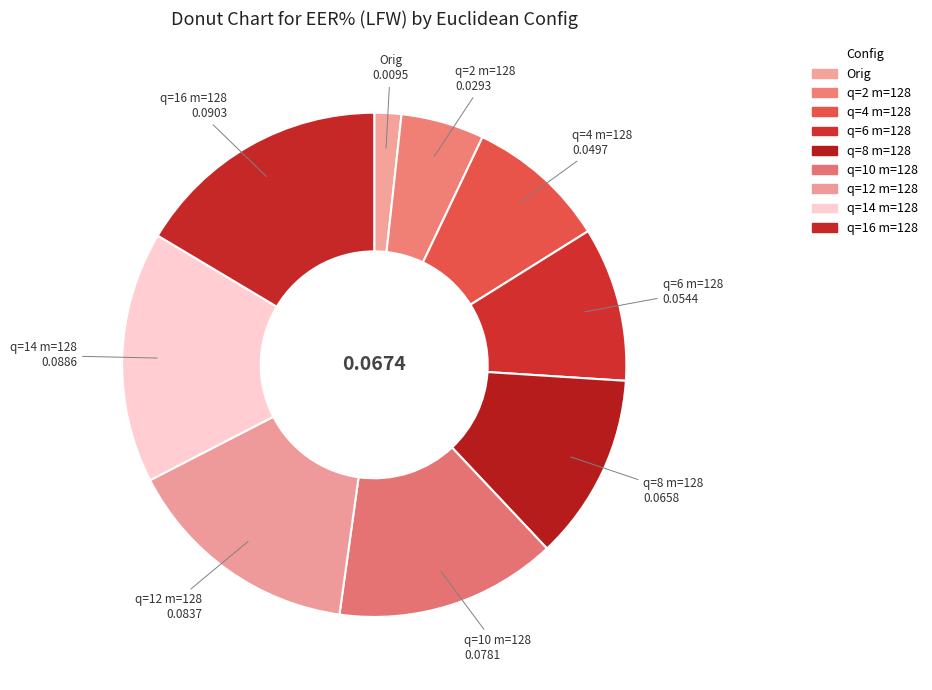

Combined, do q=6 m=128 and q=10 m=128 account for over 50%?

No